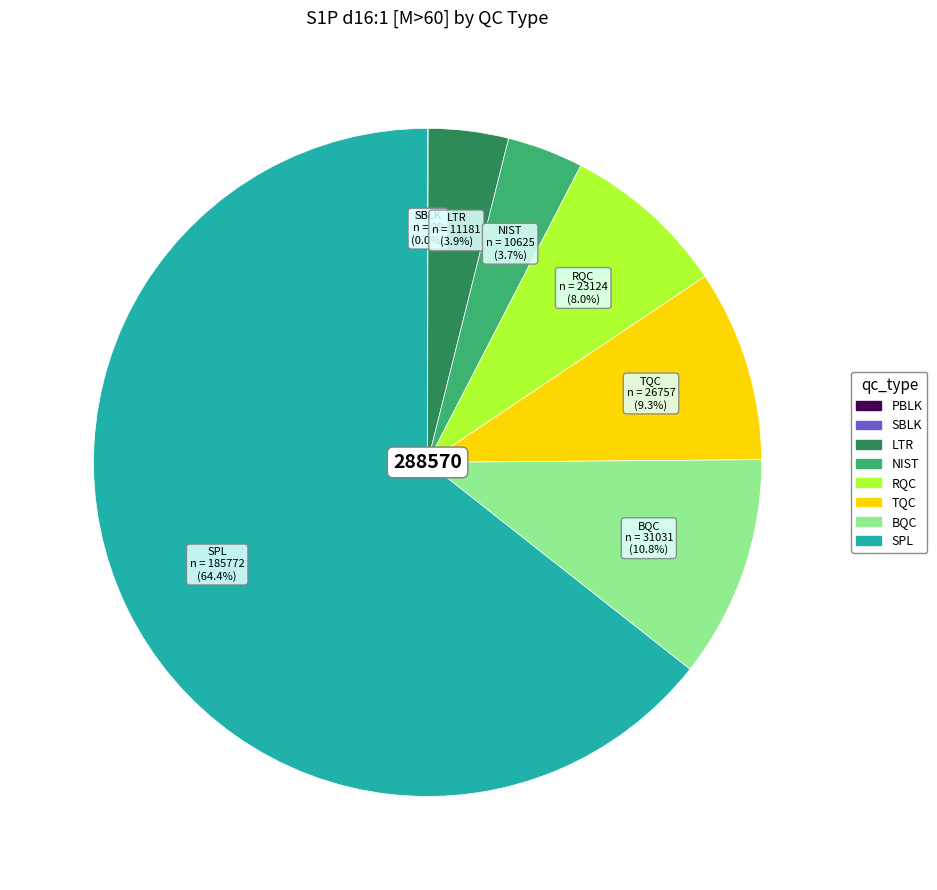

Which category has the biggest portion of the pie?

SPL